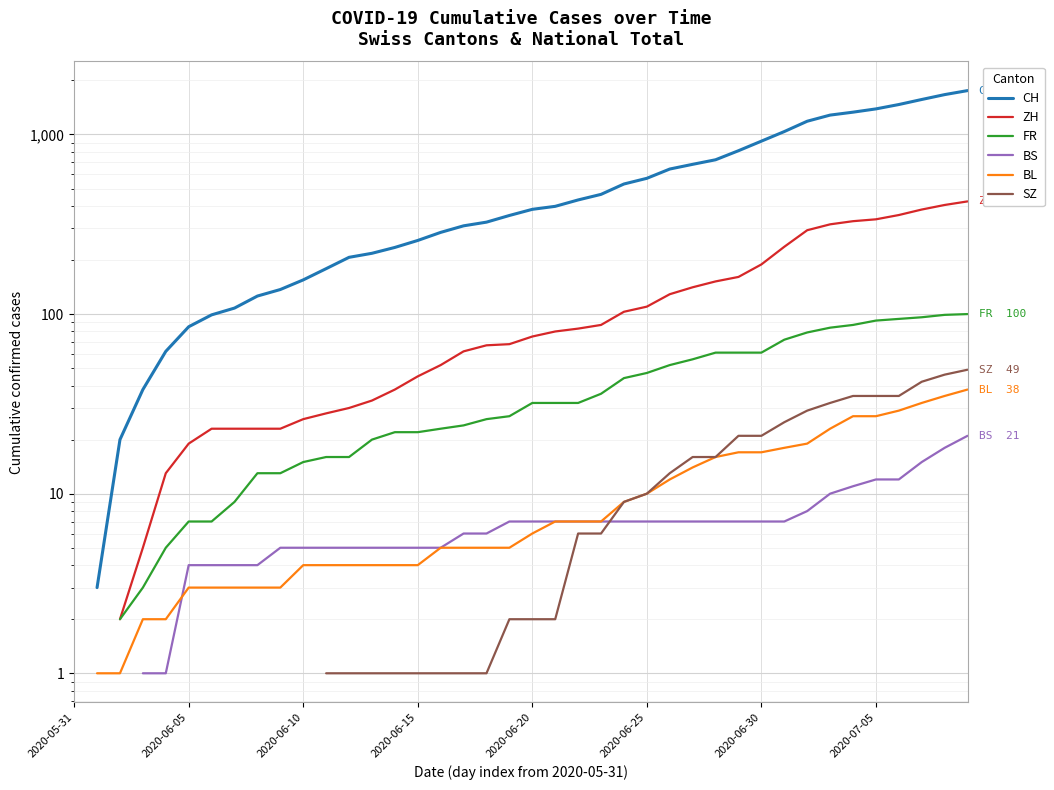

The value of BS at 23 is 7.0. True or false?

True